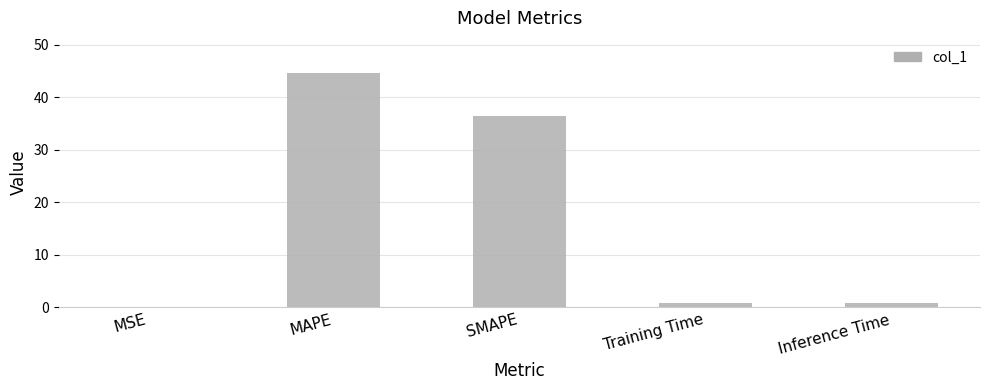

At which category does the chart reach its peak across all series?

MAPE